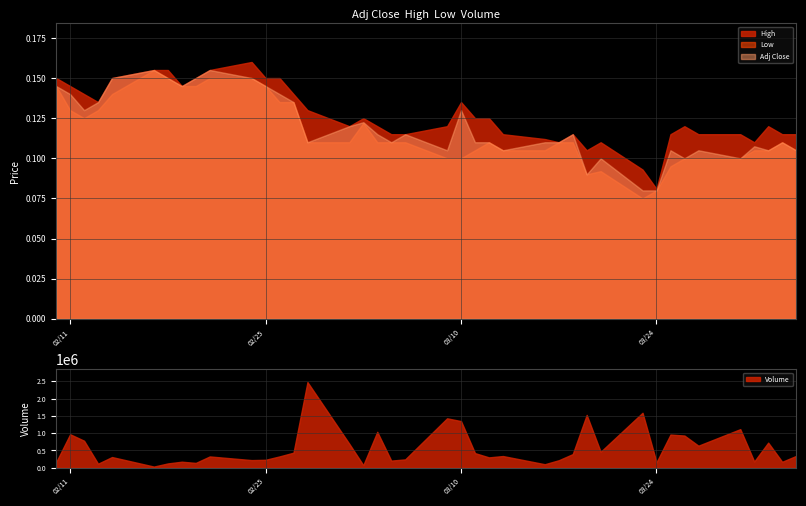

Which series has the widest spread of values?

Volume